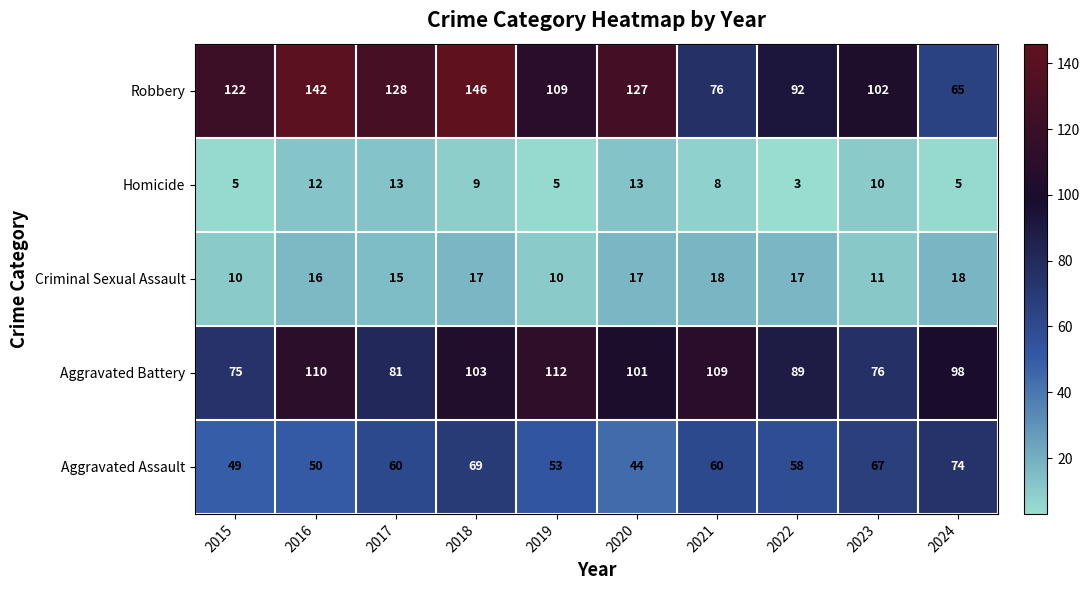

What is the sum of all Homicide values?

83